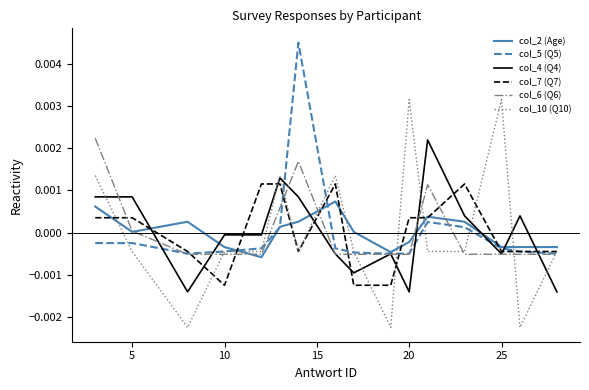

Which series has the largest range (max minus min)?

col_10 (Q10)